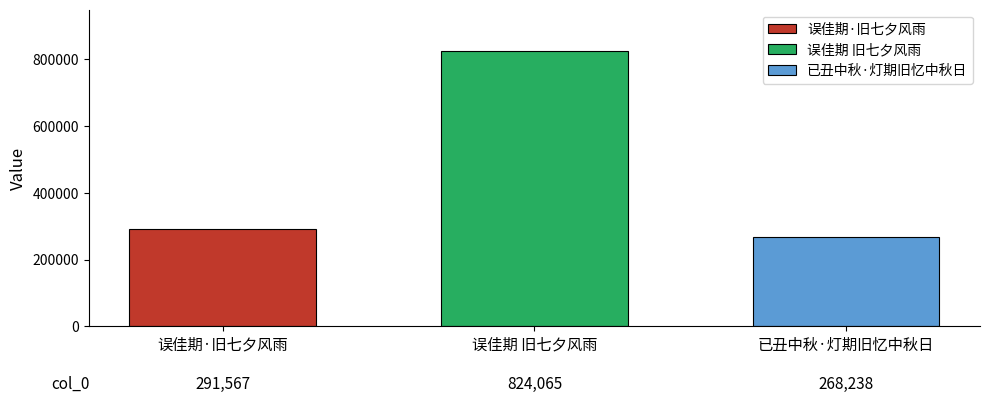

What is the spread (max minus min) of values at 误佳期 旧七夕风雨?

555827